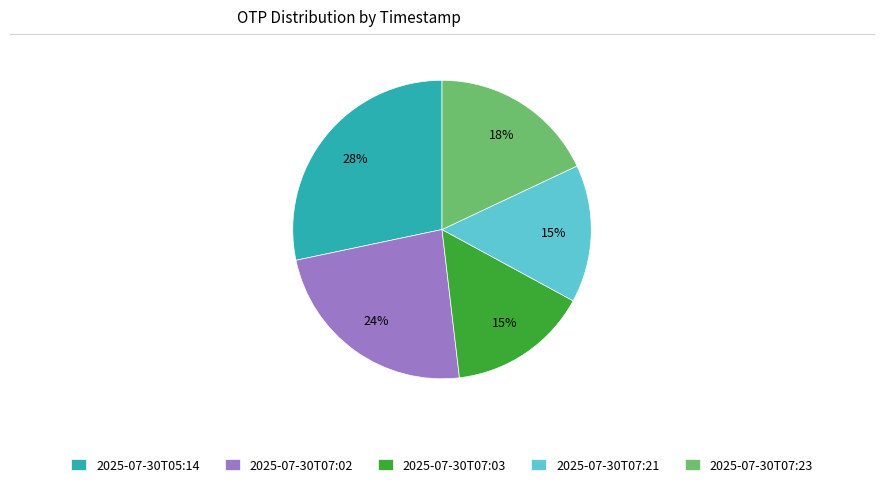

To the nearest percent, what is the combined percentage of 2025-07-30T07:02 and 2025-07-30T07:23?

42%